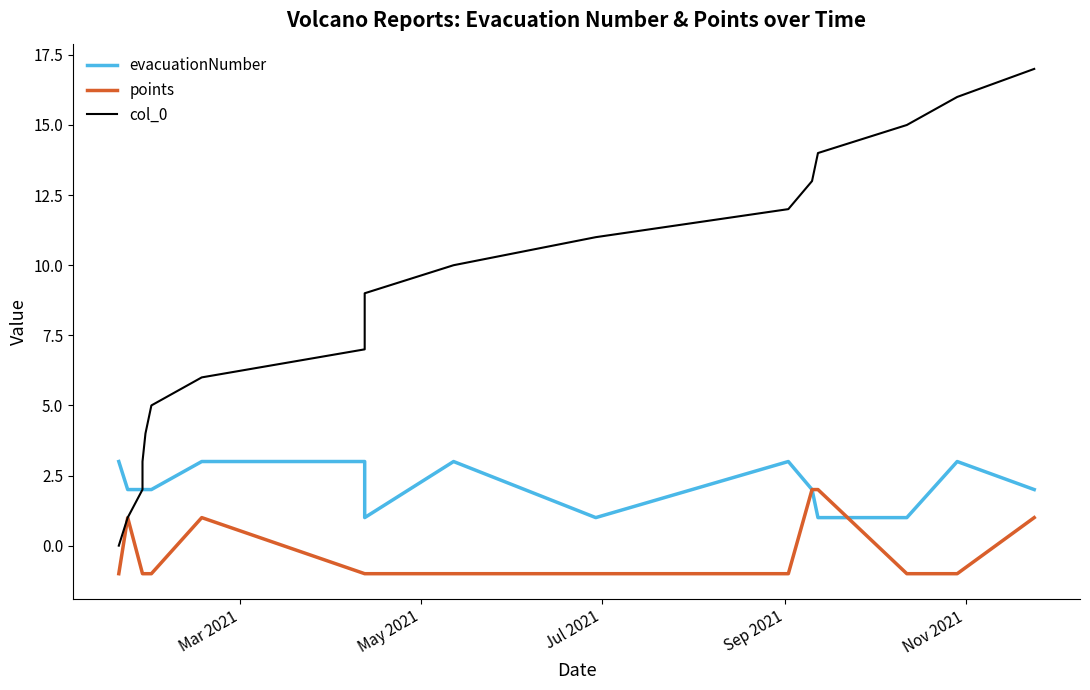

True or false: col_0 and points intersect in this chart.

False